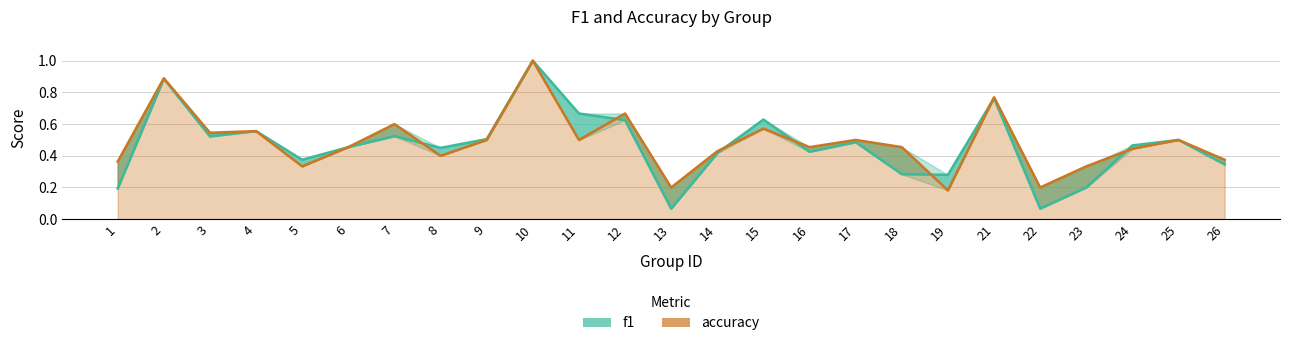

At how many categories does at least one series exceed 0?

25